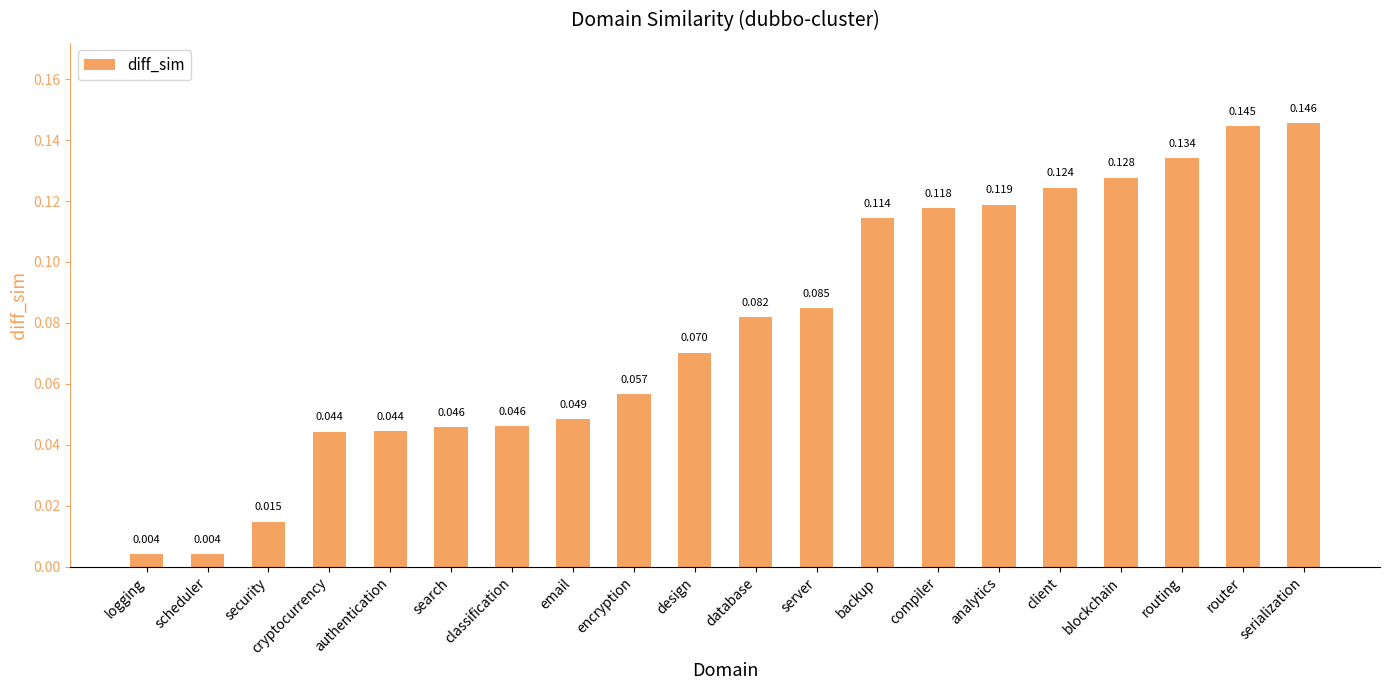

How many distinct data groups are displayed?

1